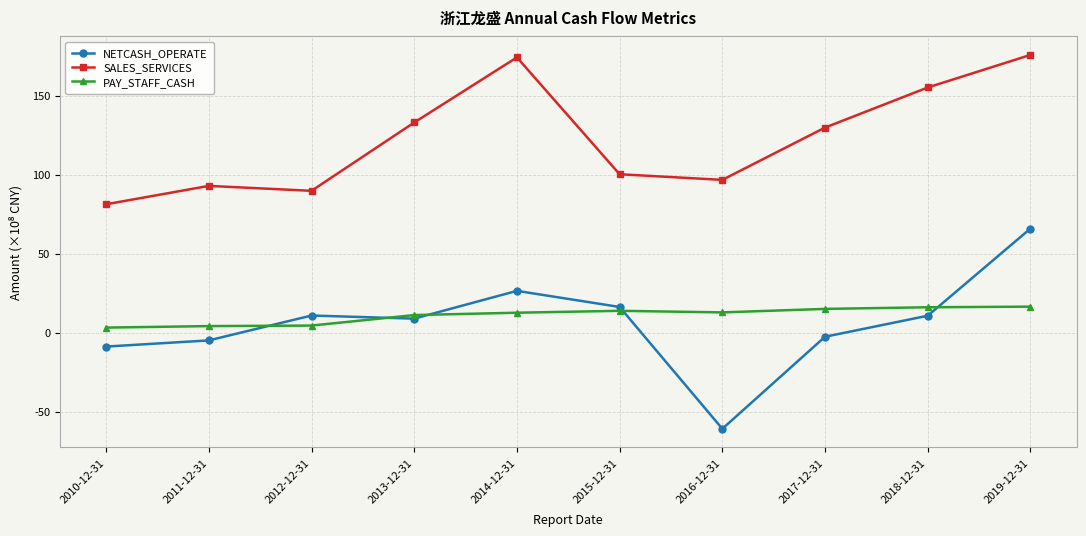

Rank the series at 2010-12-31 from lowest to highest value.

NETCASH_OPERATE, PAY_STAFF_CASH, SALES_SERVICES